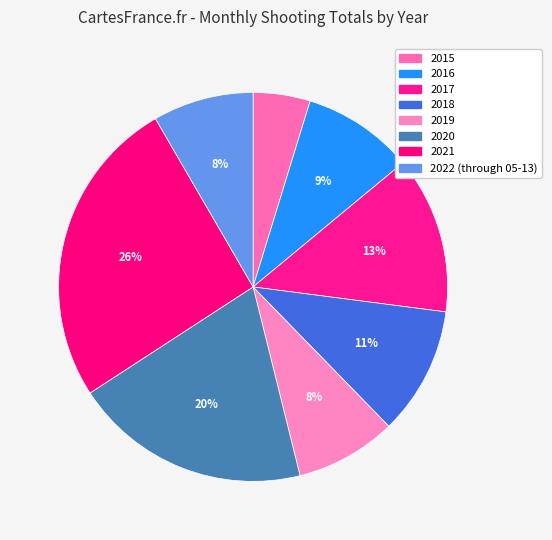

Count the number of slices in the pie.

8